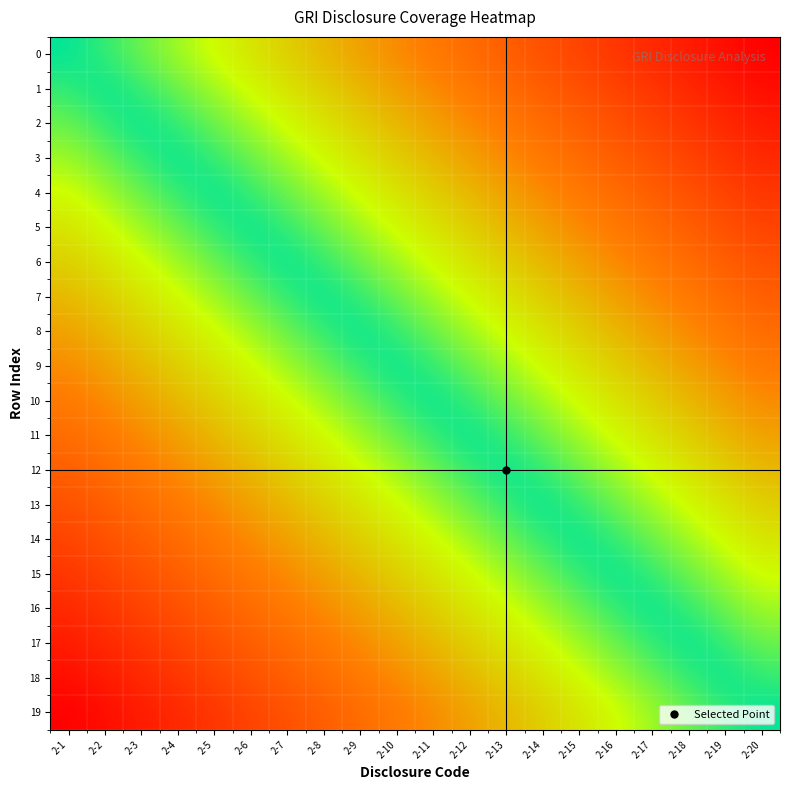

Between 2-17 and 2-15, which is larger?

2-17